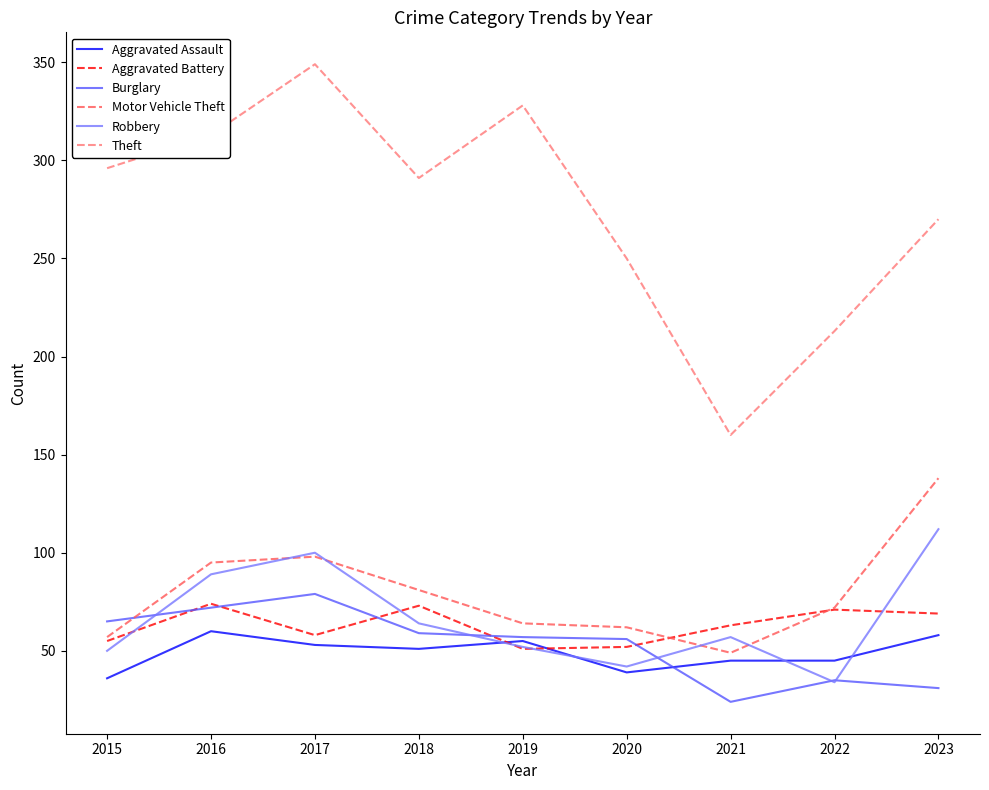

What is the difference between the highest and lowest values at 2016?

253